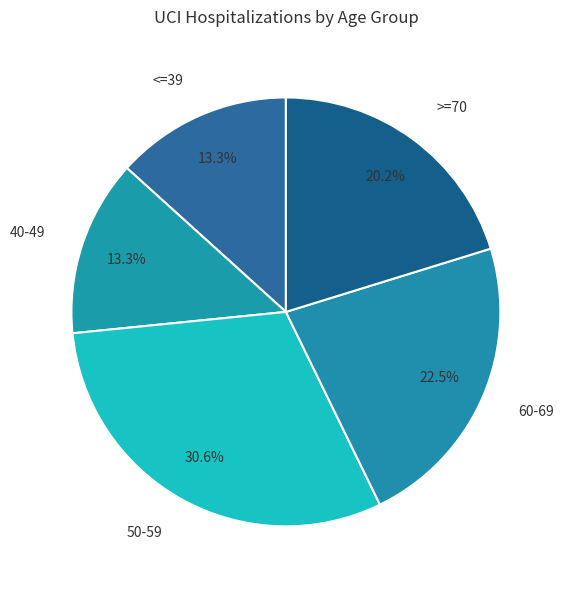

Which slice is the largest?

50-59